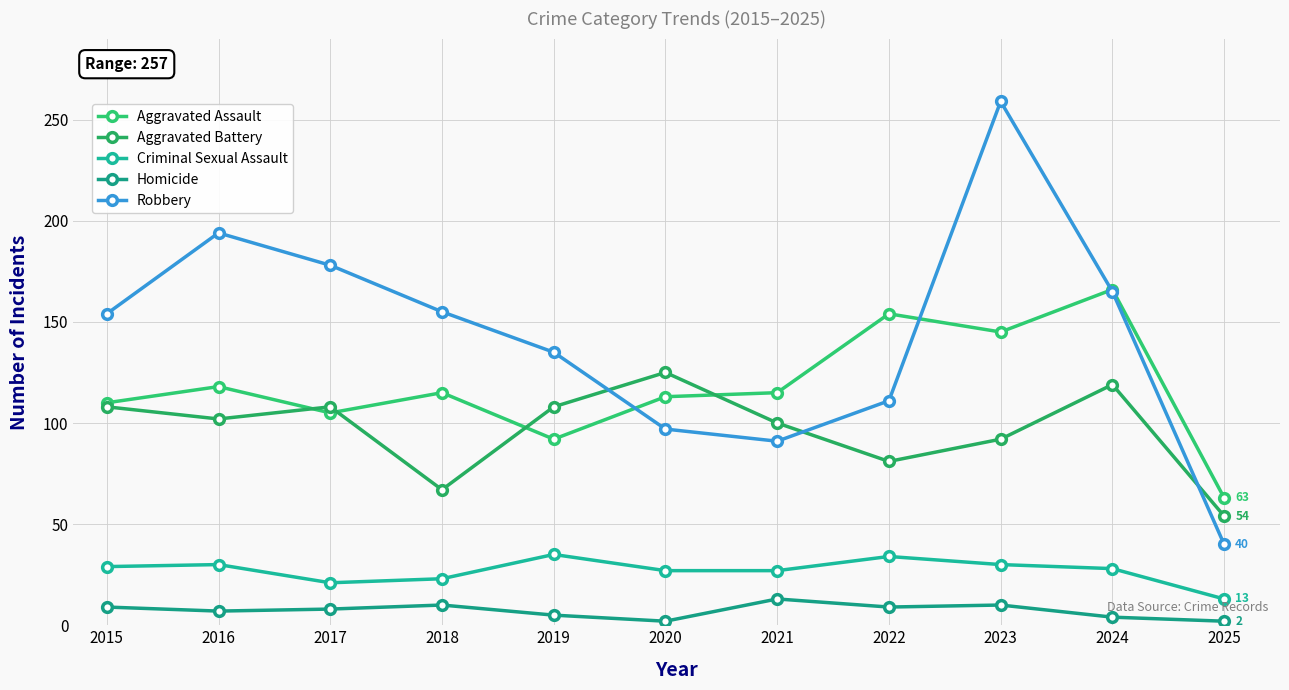

What is the minimum value for Criminal Sexual Assault?

13